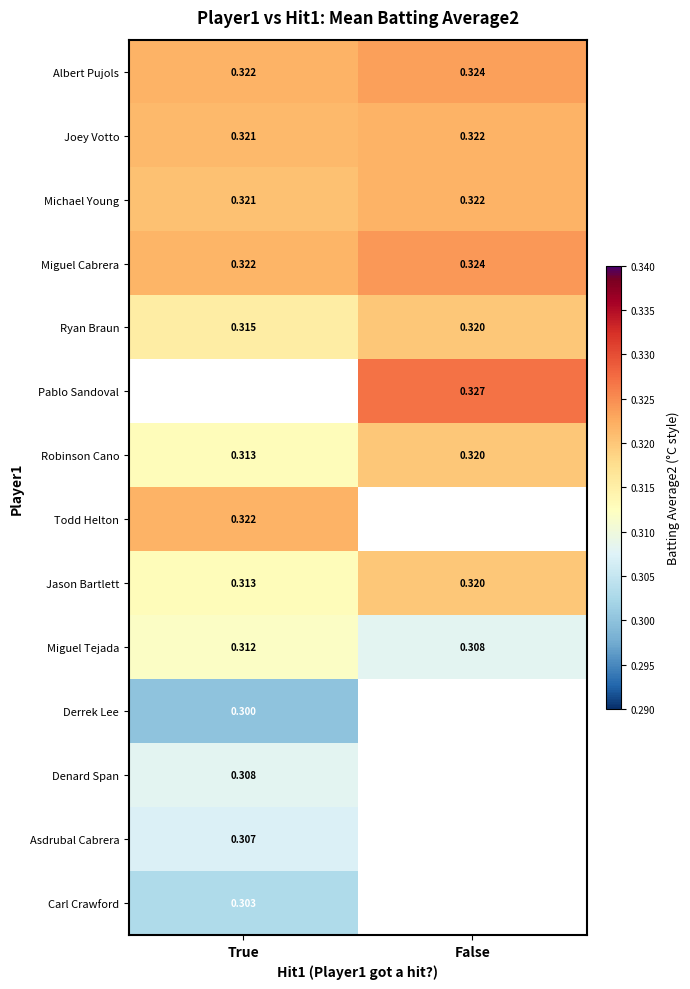

Which category has the highest value across all series?

False